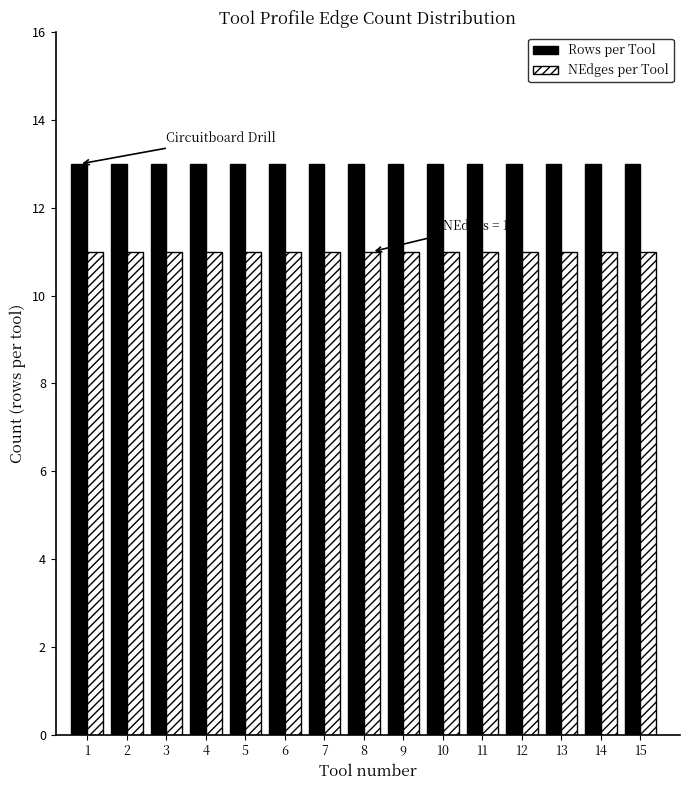

What is the sum of all Rows per Tool values?

195